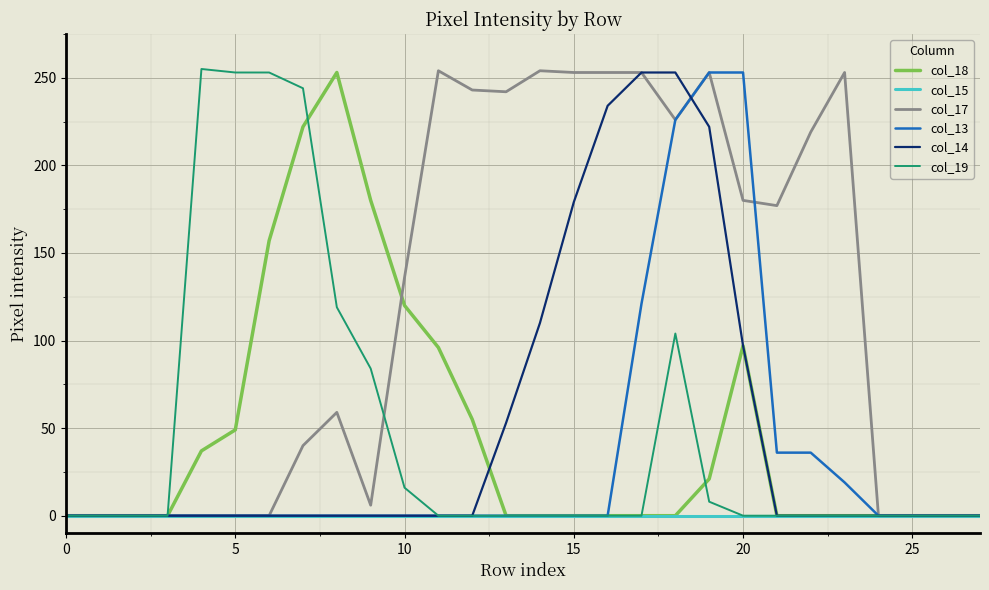

What is the difference between the maximum and minimum values in the col_17 series?

254